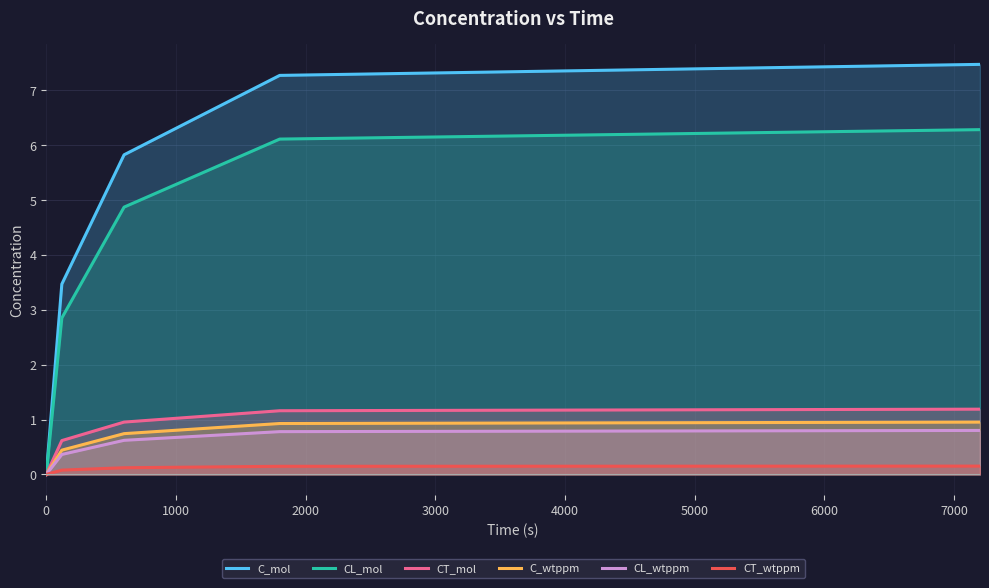

Which series has the largest range (max minus min)?

C_mol